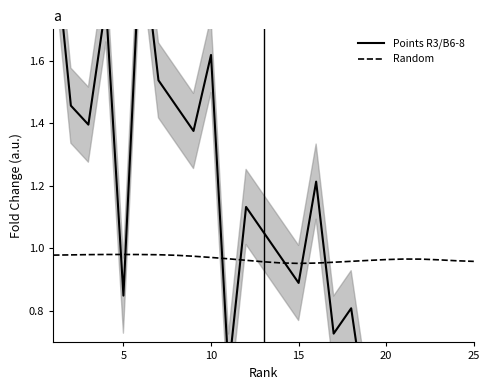

Reading left to right, extract all data points from this chart.

Points R3/B6-8: 2.0	1.5	1.4	1.8	0.8	2.0	1.5	1.5	1.4	1.6	0.6	1.1	1.1	1.0	0.9	1.2	0.7	0.8	0.4	0.5	0.4	0.4	0.1	0.2	0.1
Random: 1.0	1.0	1.0	1.0	1.0	1.0	1.0	1.0	1.0	1.0	1.0	1.0	1.0	1.0	1.0	1.0	1.0	1.0	1.0	1.0	1.0	1.0	1.0	1.0	1.0